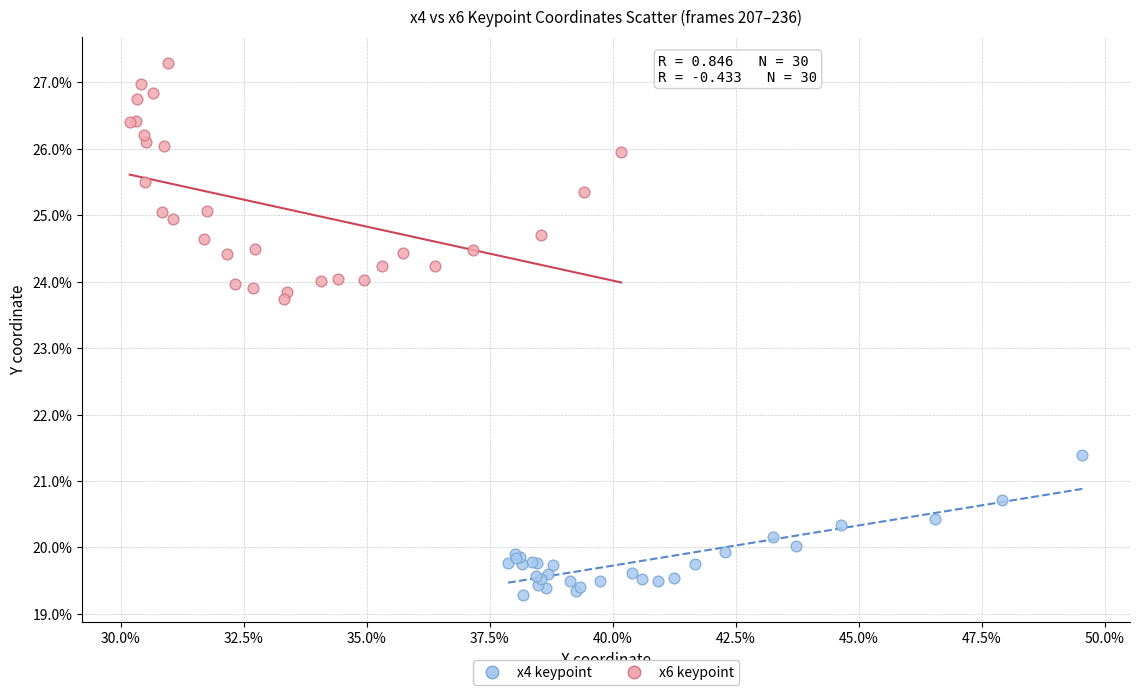

What are all the series names shown in the legend?

x4 keypoint, x6 keypoint